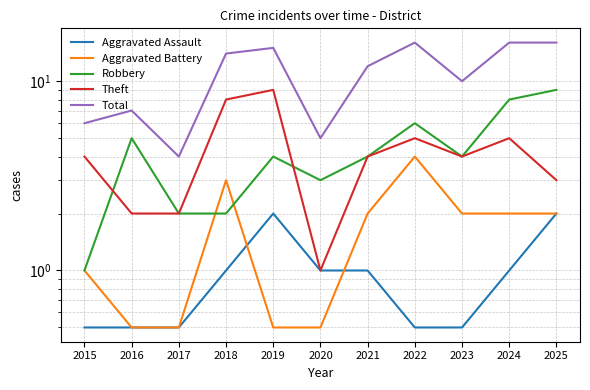

What is the value of the Total point at the 11th from the left?

16.0